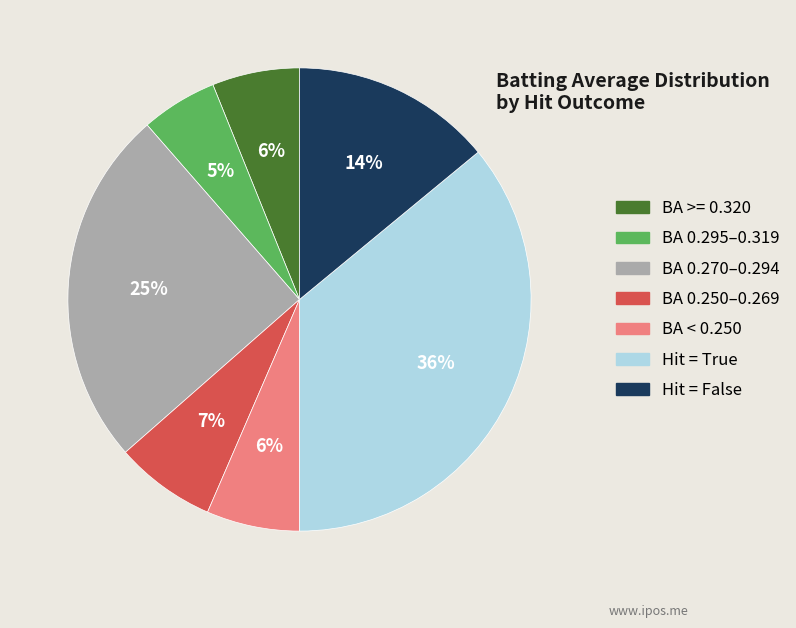

To the nearest percent, what is the average slice percentage?

14%